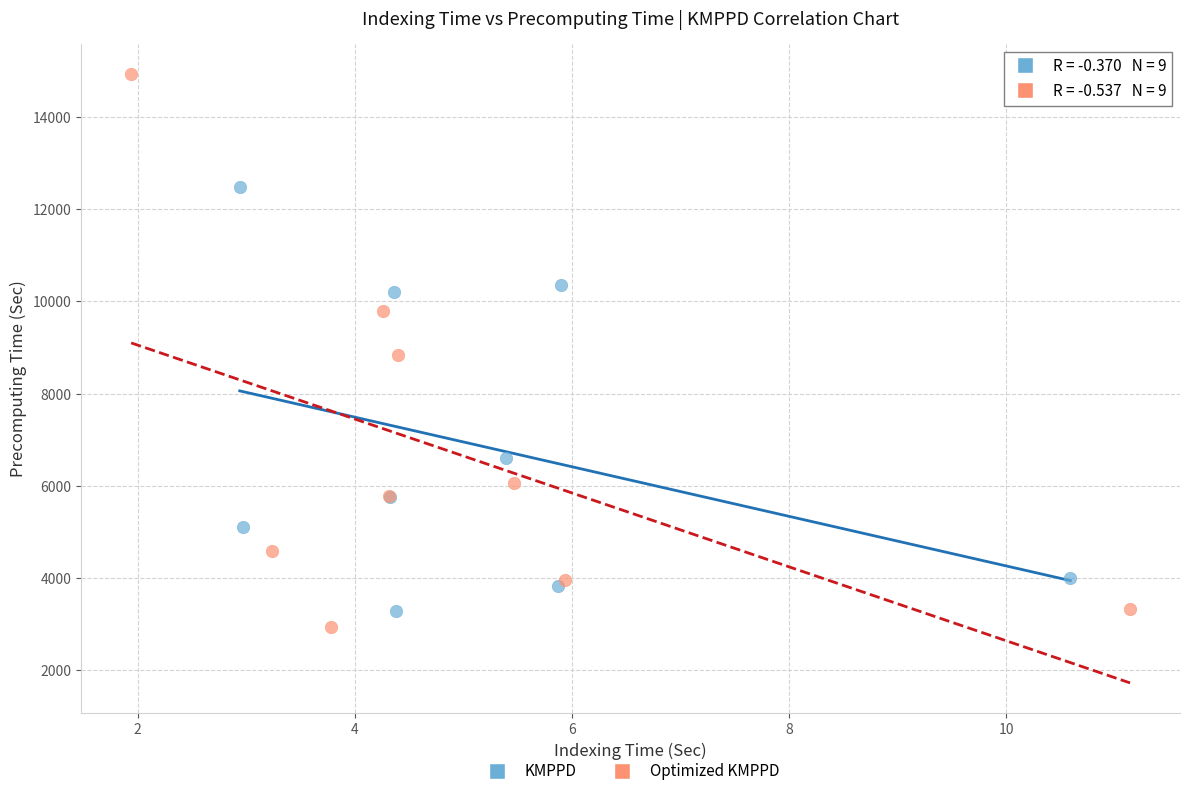

Which series has the largest Y range (max minus min)?

Optimized KMPPD